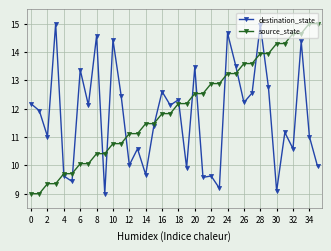

True or false: destination_state has more than 0 points higher than both neighbors.

True